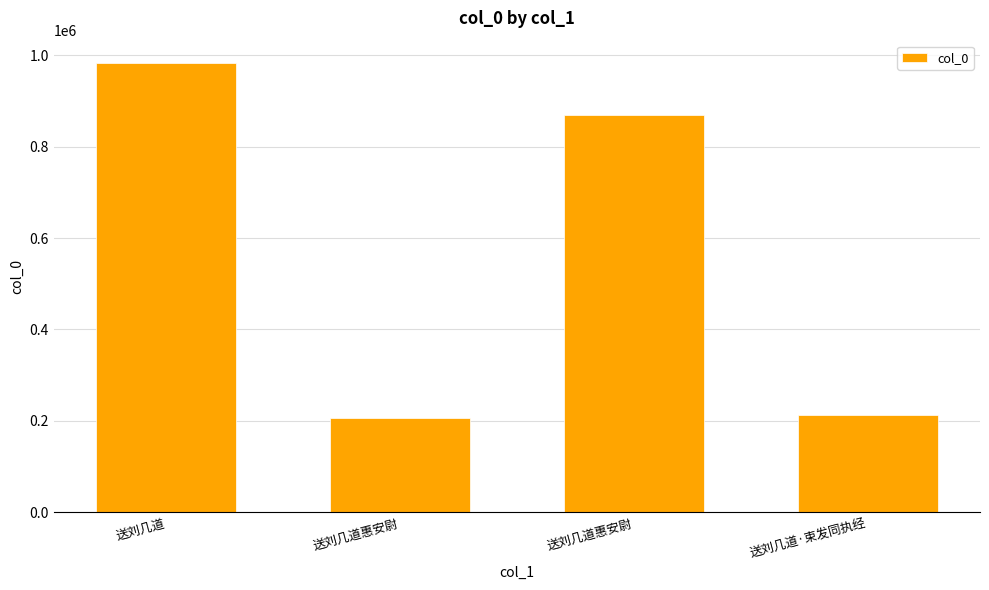

How many bars are there in total?

4